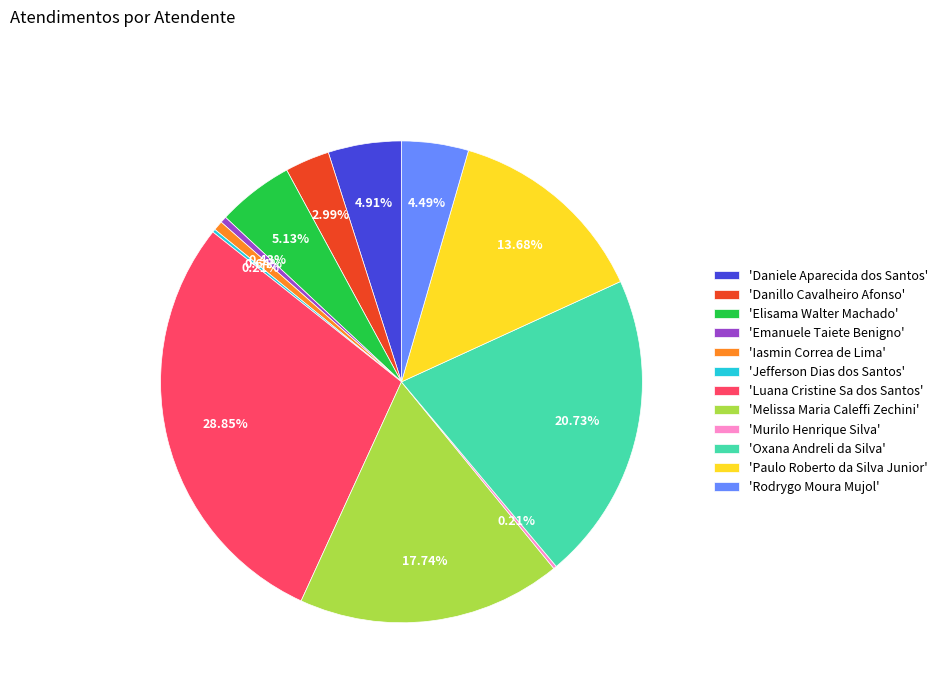

Do 'Luana Cristine Sa dos Santos' and 'Paulo Roberto da Silva Junior' together represent more than half of the pie?

No